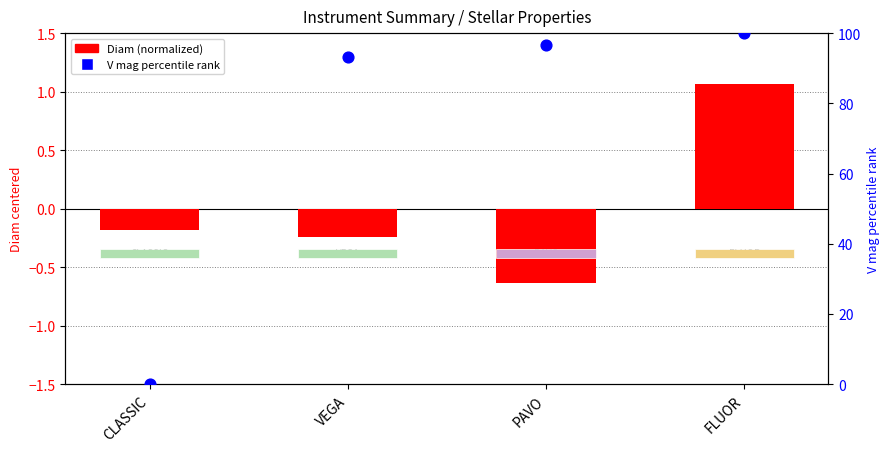

Which series reaches the maximum Y coordinate?

V mag percentile rank